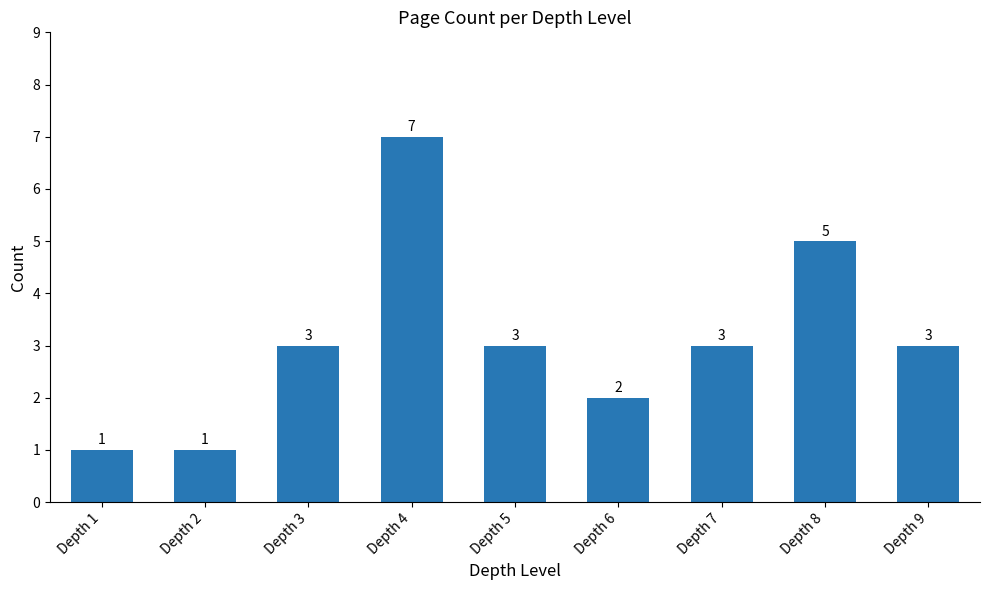

How many values are between 2 and 3?

5